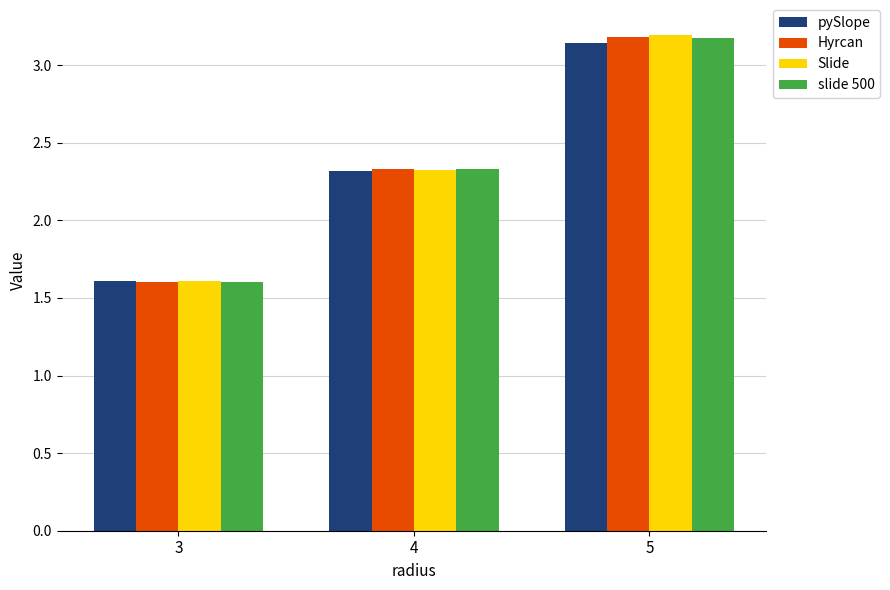

The value of slide 500 at 4 is 4.2. True or false?

False